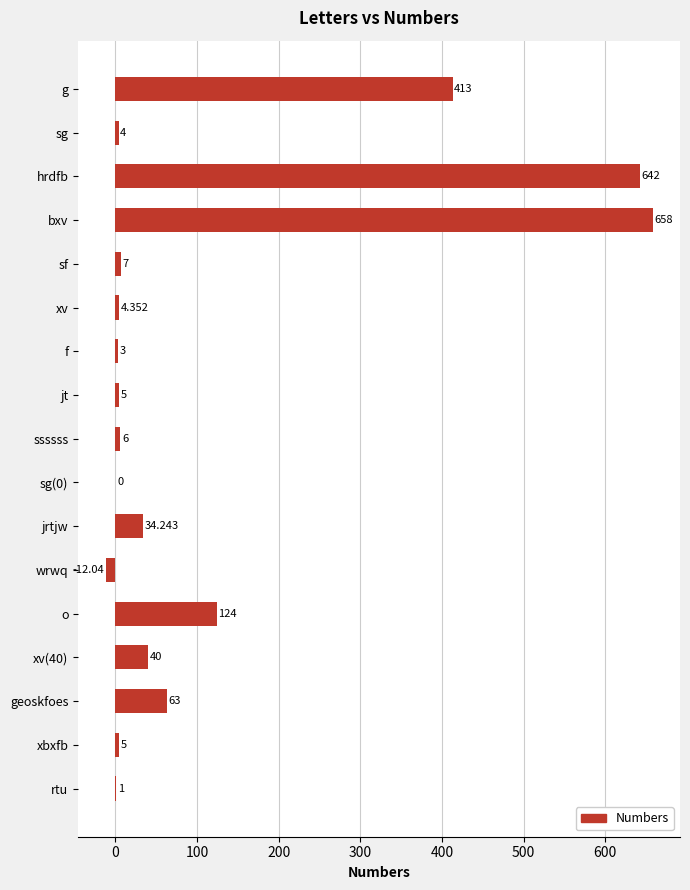

Between geoskfoes and jt, which is larger?

geoskfoes